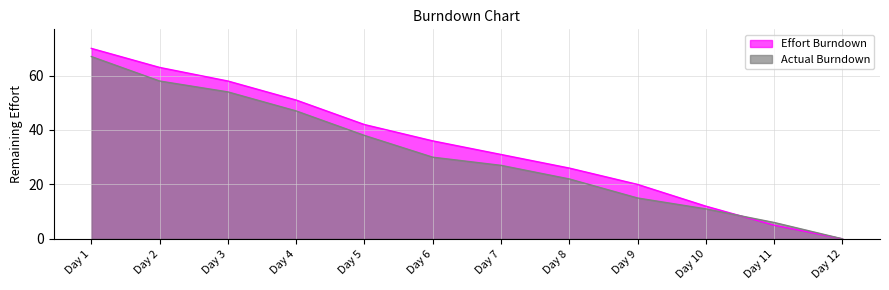

What is the average value of the Actual Burndown series?

31